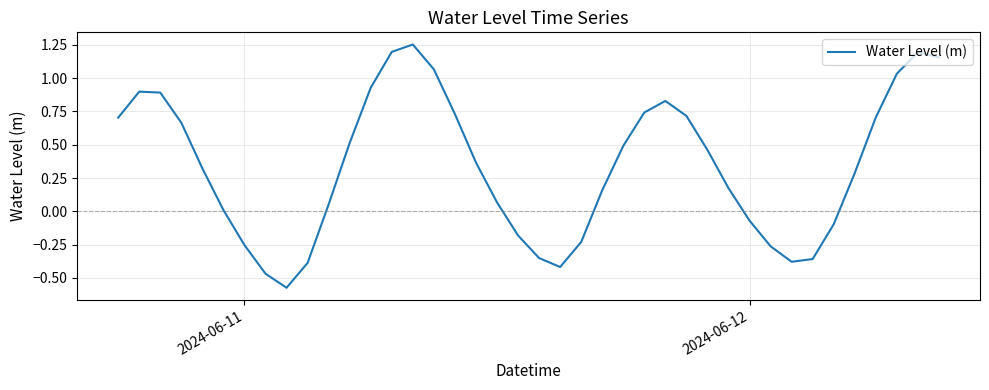

What is the difference between the maximum and minimum values?

1.8